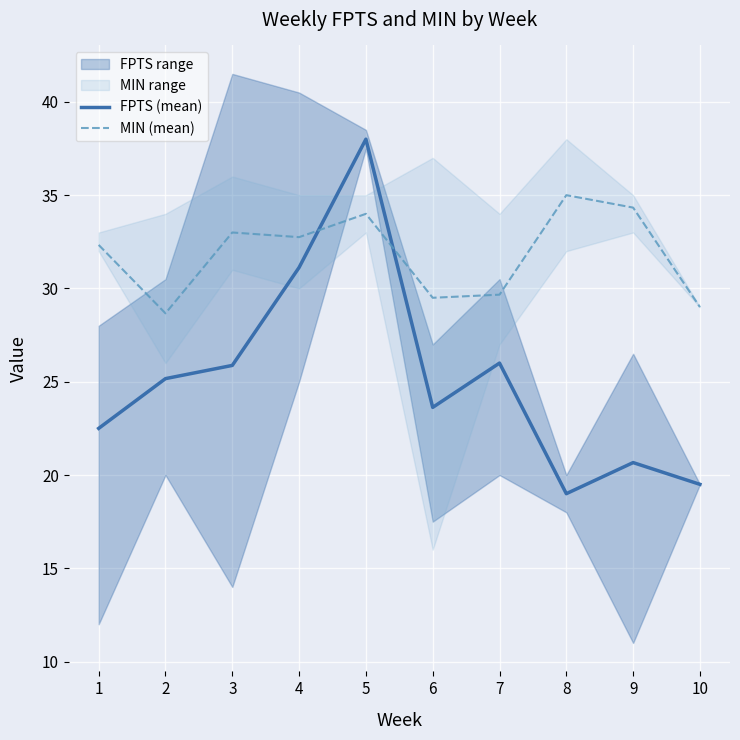

At which label is FPTS (mean) closest to 28?

7